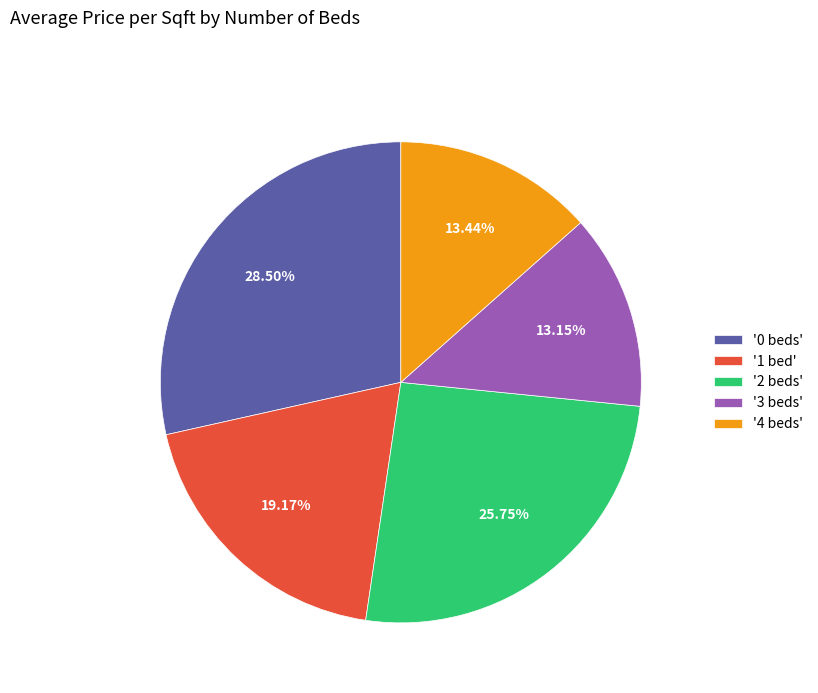

Is there any slice that represents more than half of the pie?

No